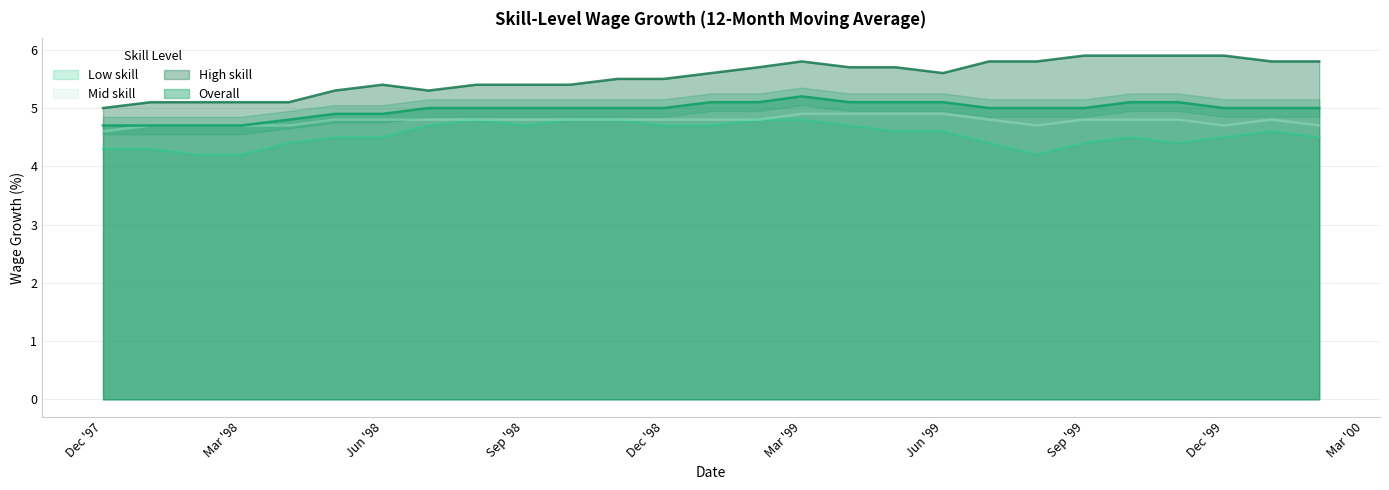

Which series has the largest range (max minus min)?

High skill